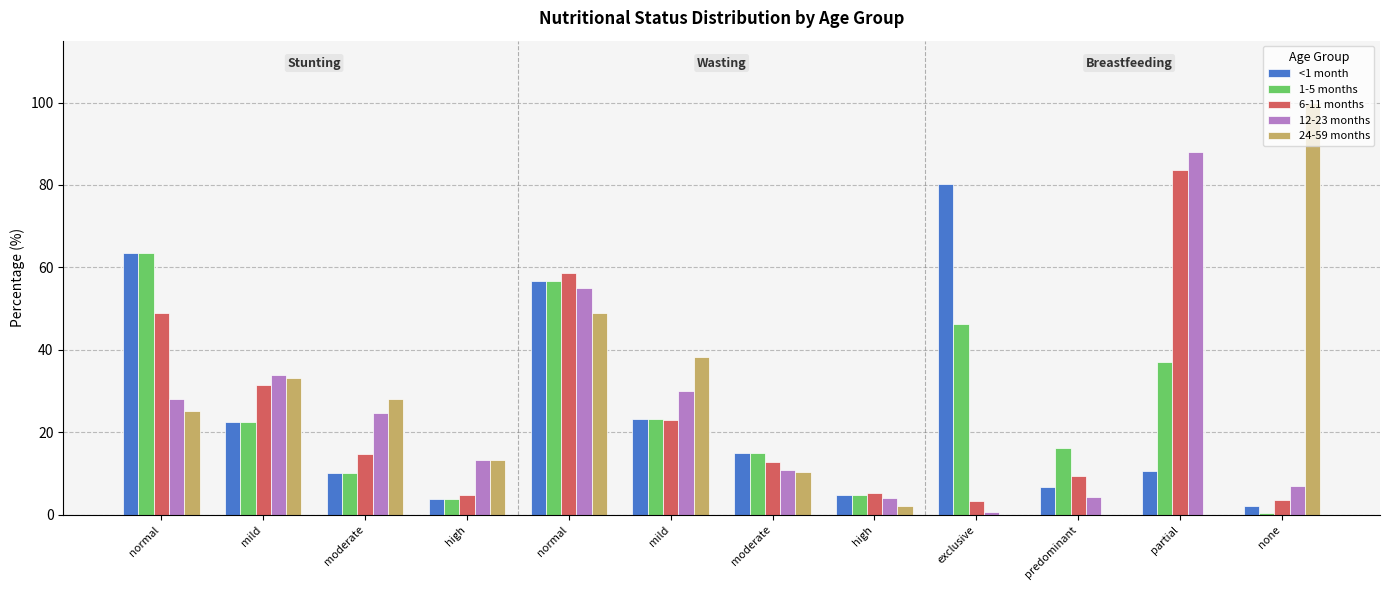

What is the difference between the highest and lowest values at partial?

87.9